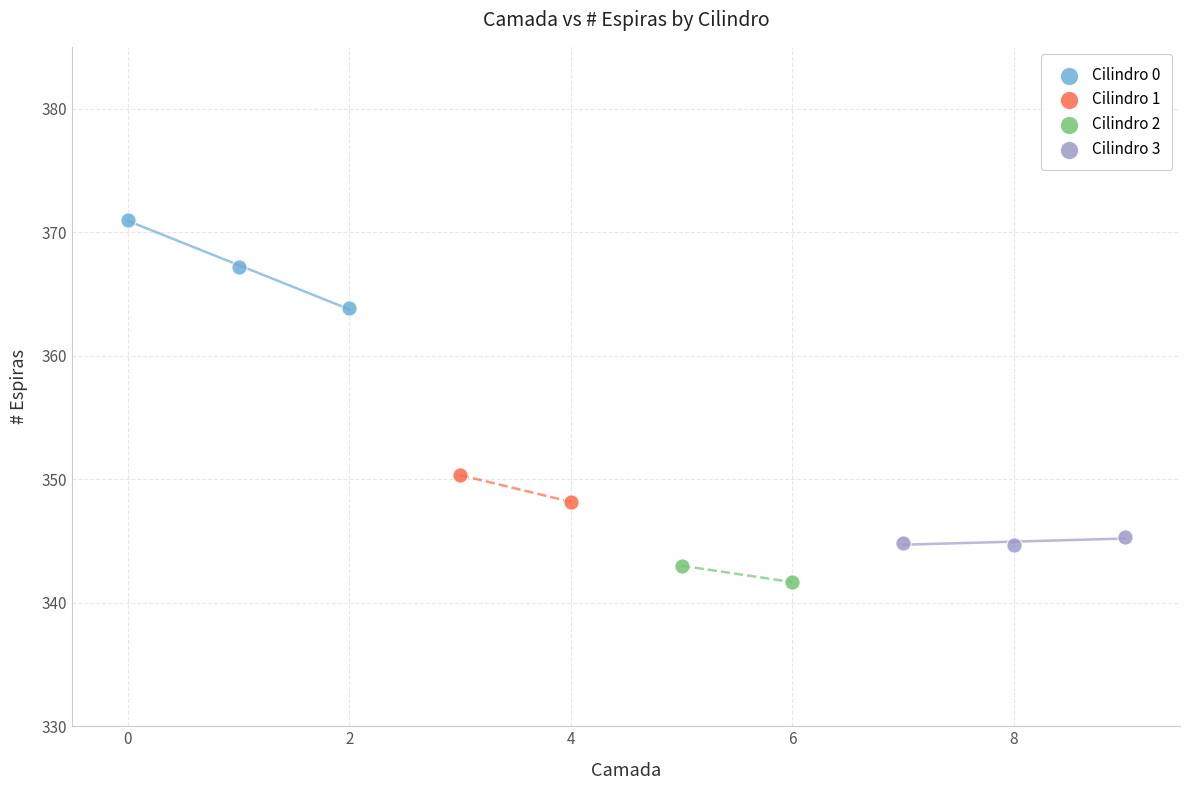

Which series has the largest Y range (max minus min)?

Cilindro 0